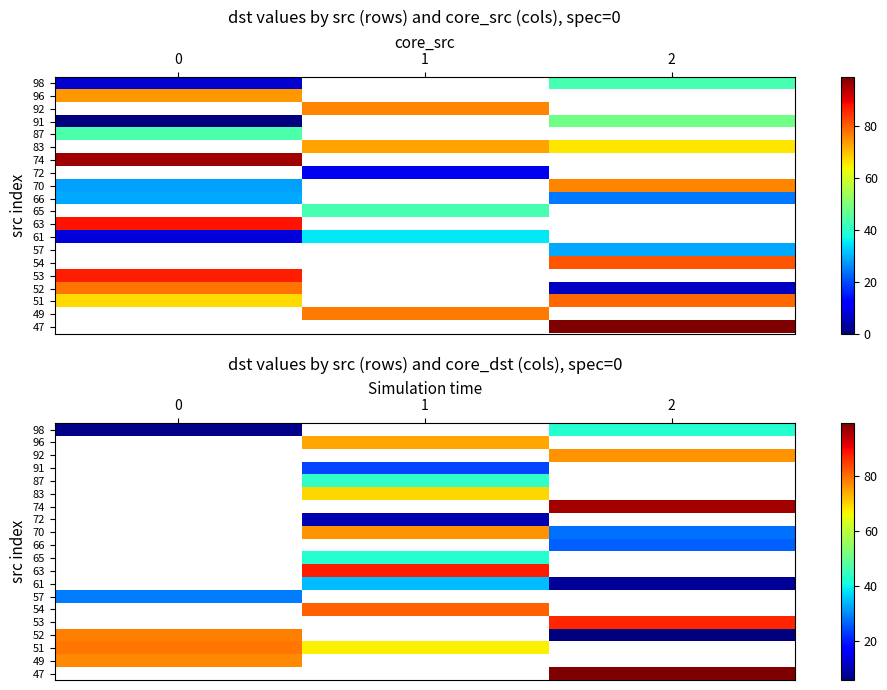

What is the difference between the highest and lowest values at 2?

93.0